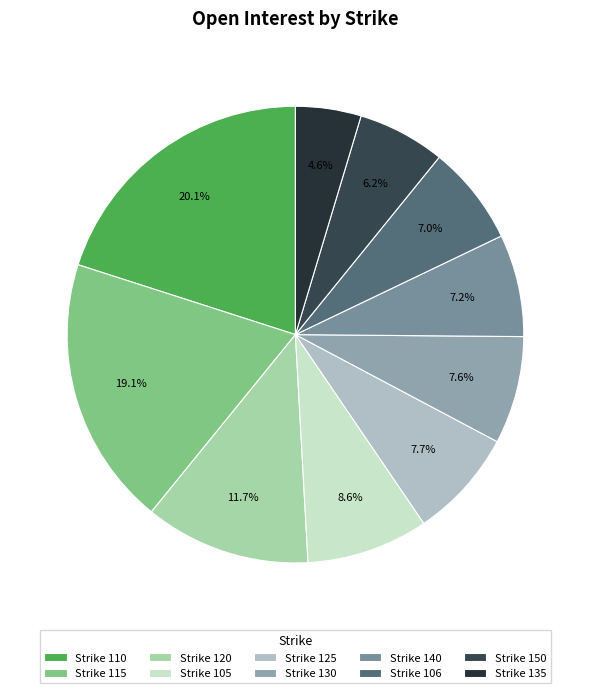

How many segments does this pie chart have?

10